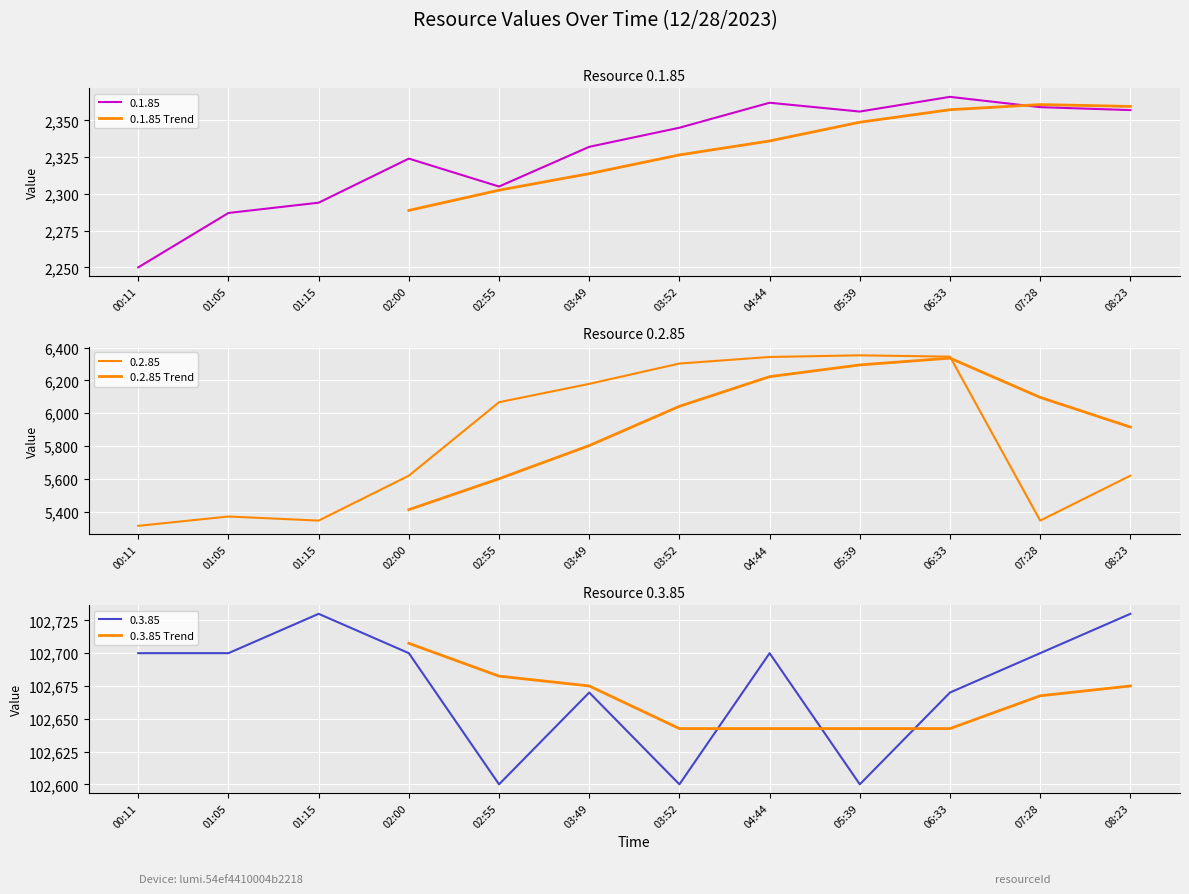

Which series has the widest spread of values?

0.2.85 Trend